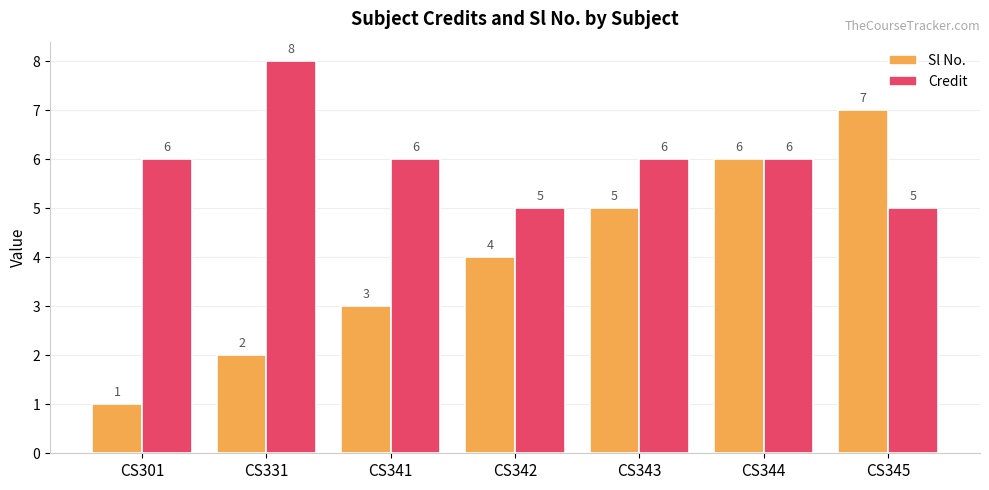

Reading left to right, transcribe all the data shown in this chart.

Sl No.: 1	2	3	4	5	6	7
Credit: 6	8	6	5	6	6	5